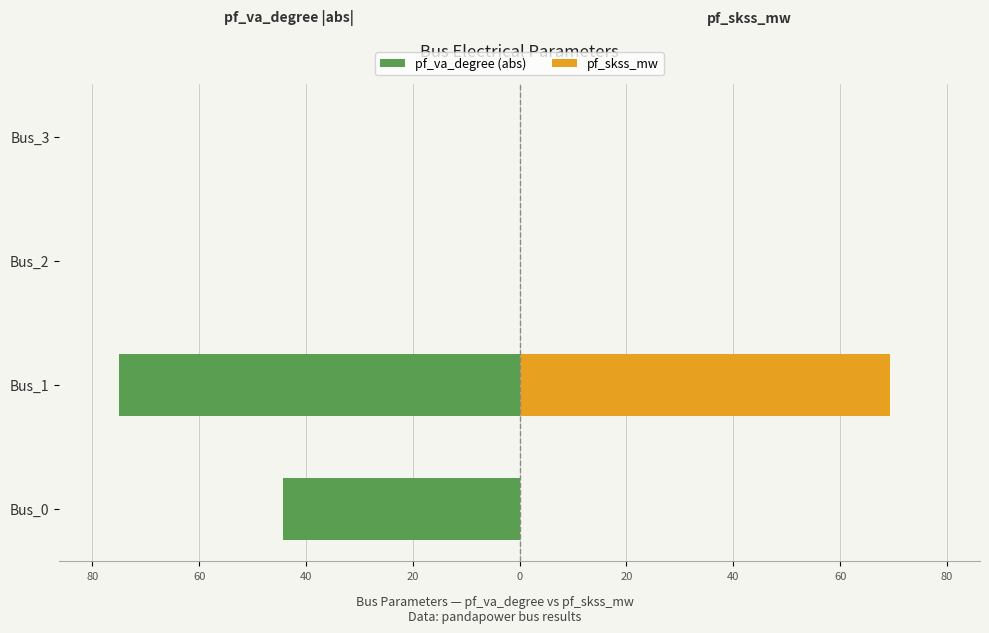

What are all the series names shown in the legend?

pf_va_degree (abs), pf_skss_mw